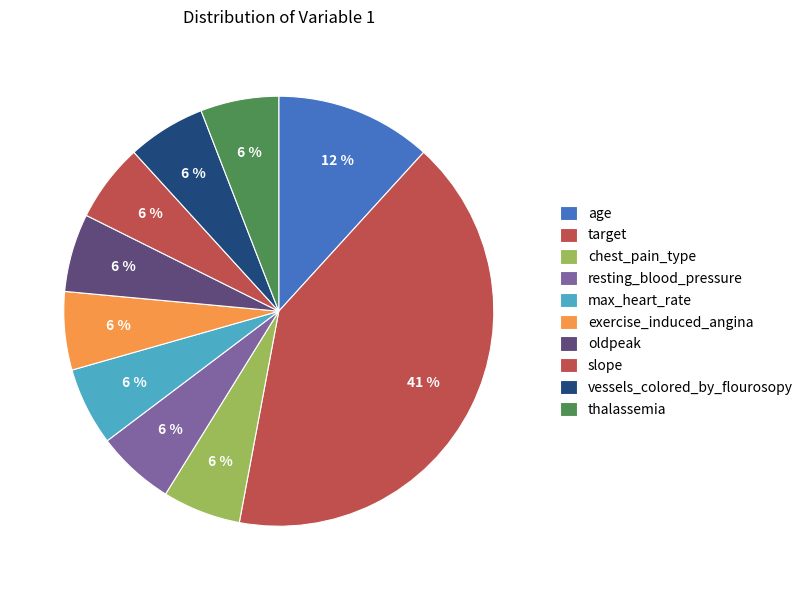

Is chest_pain_type the majority of the pie?

No